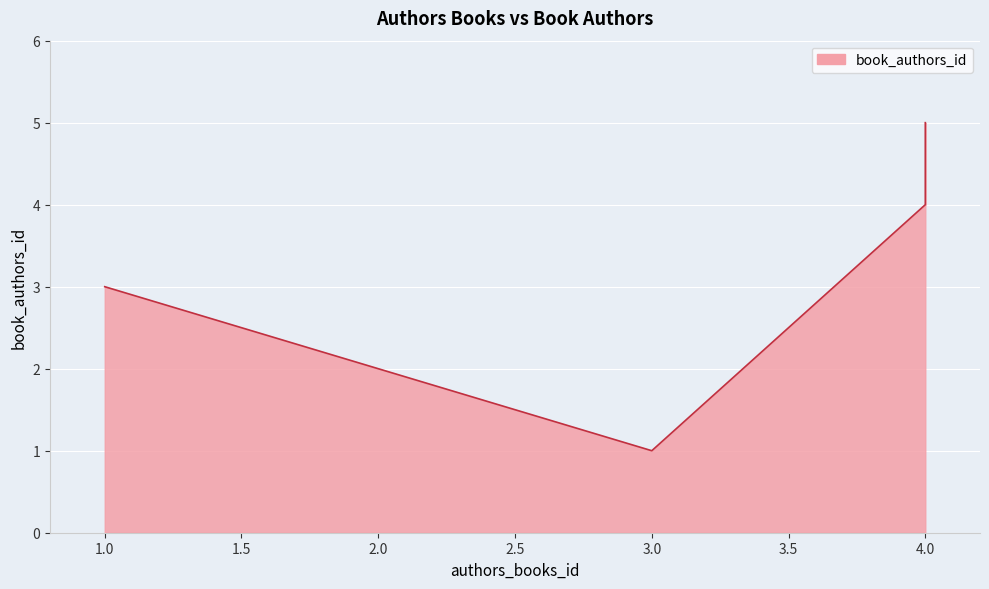

Reading left to right, transcribe all the data shown in this chart.

3	2	1	4	5